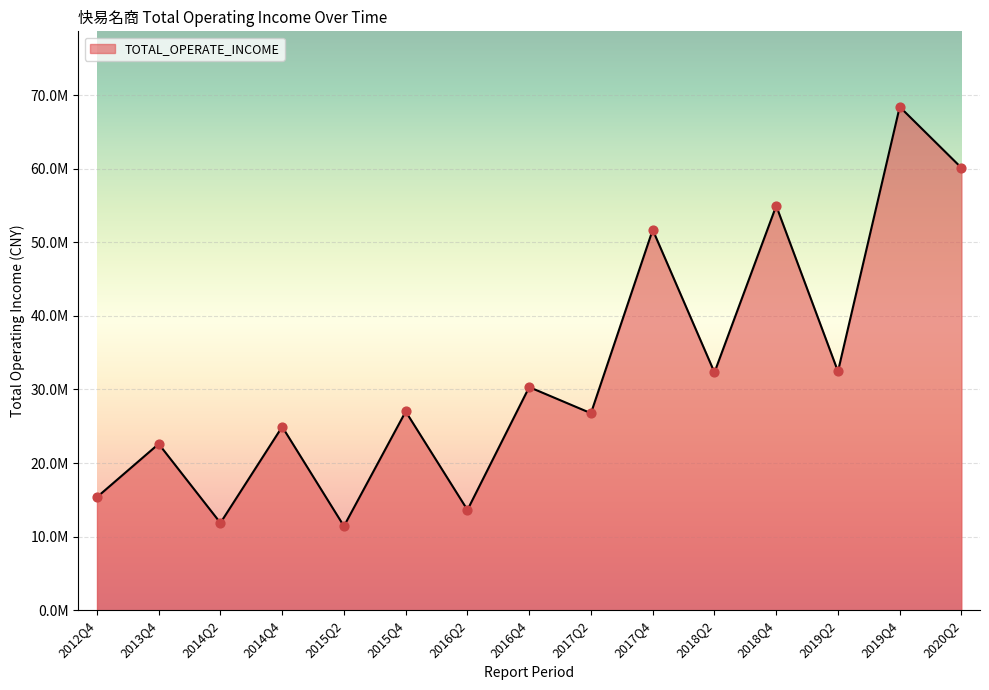

Between 2012Q4 and 2018Q2, which is larger?

2018Q2